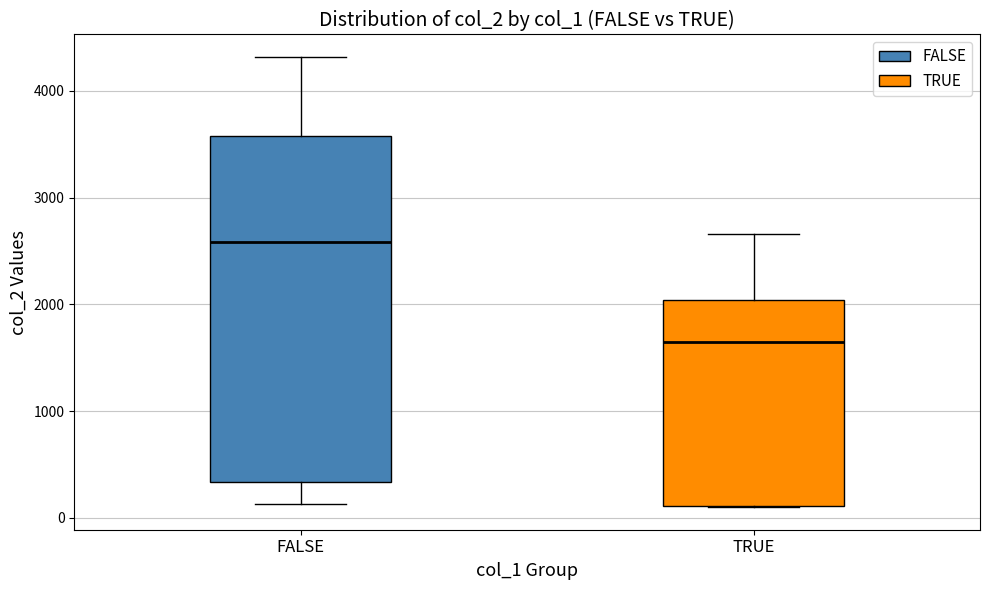

Comparing the boxes themselves (not the whiskers), which one is the tallest?

FALSE